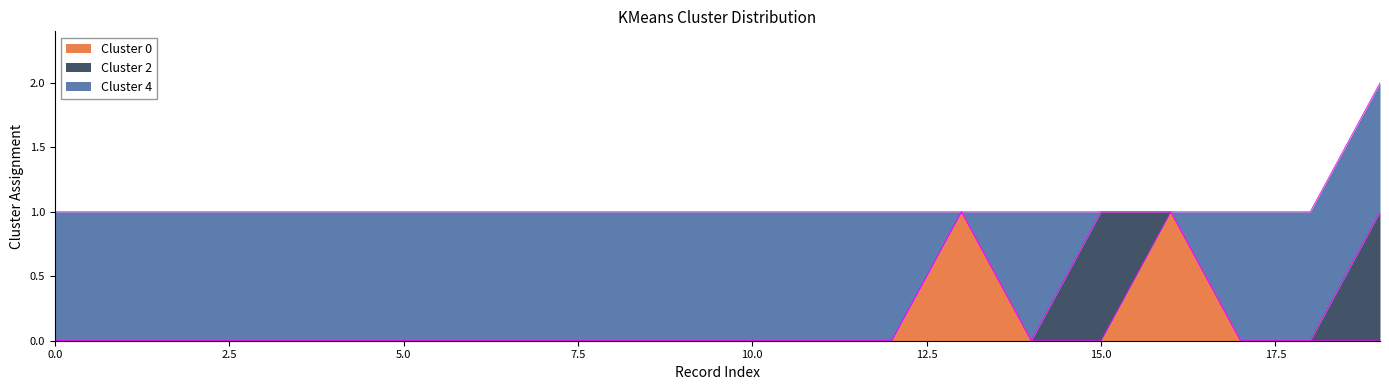

How many interior local peaks does the Cluster 4 series have?

1